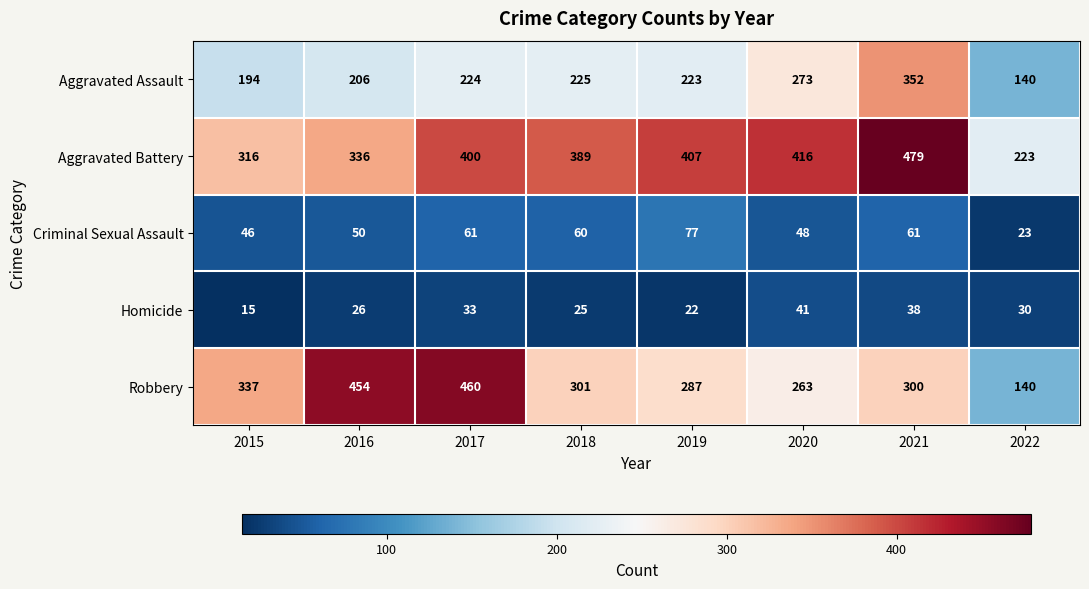

The Homicide series shows 41 at 2020. True or false?

True